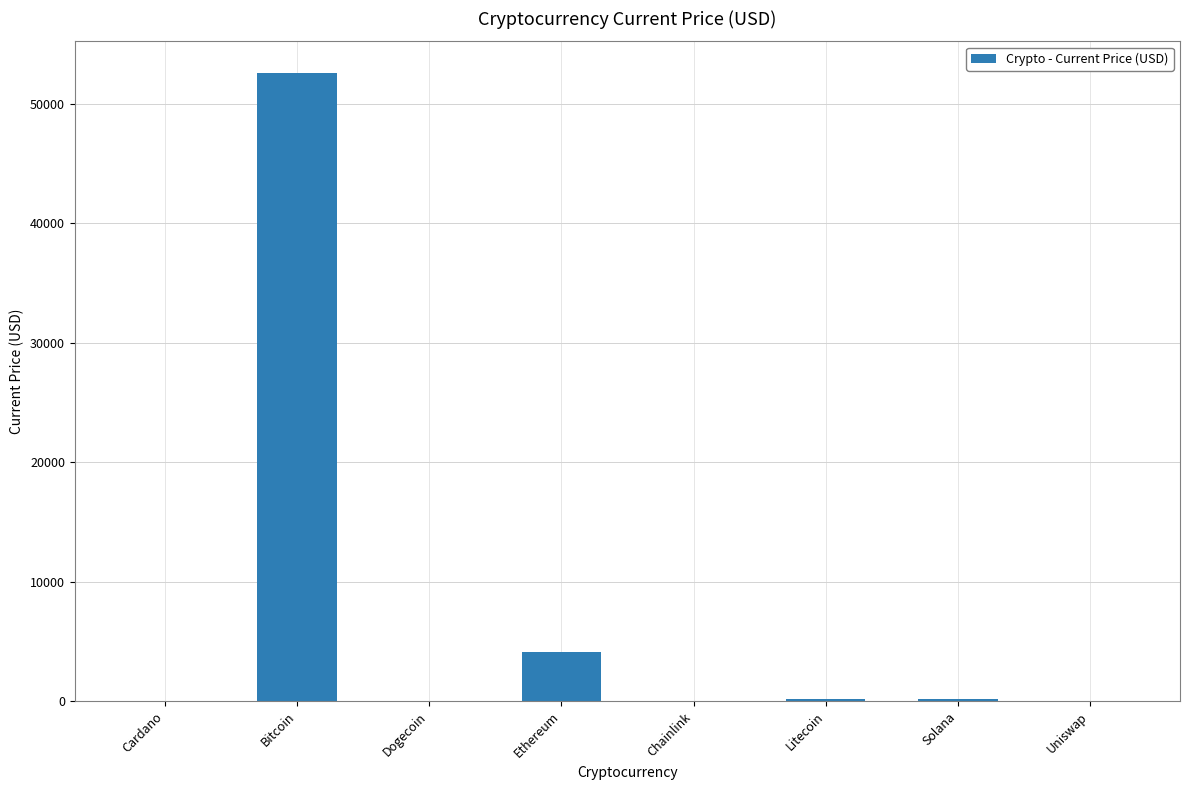

What is the greatest value displayed?

52591.0